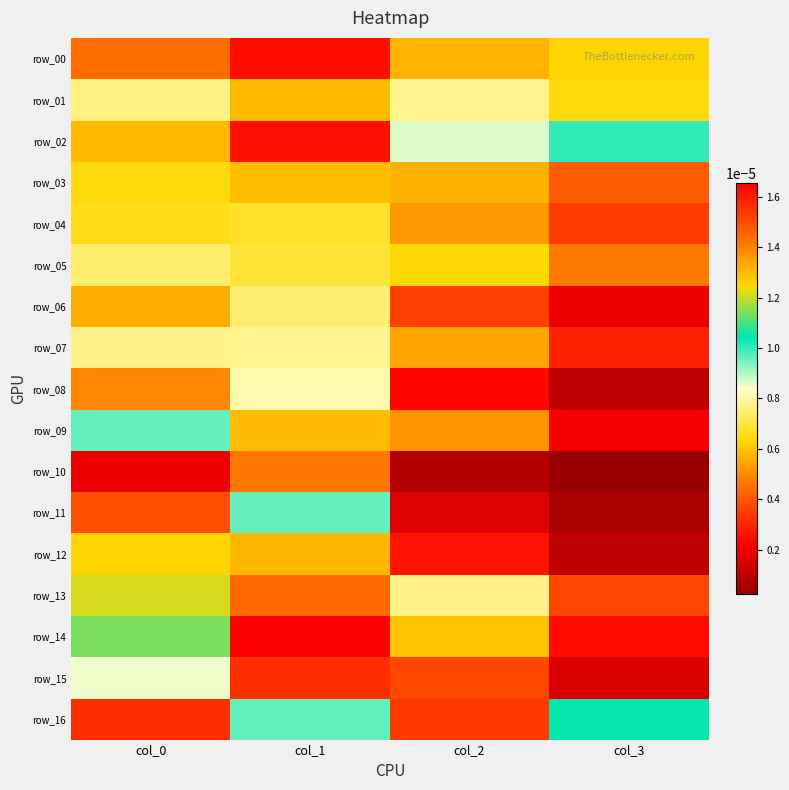

Which series has the largest total across all categories?

row_16